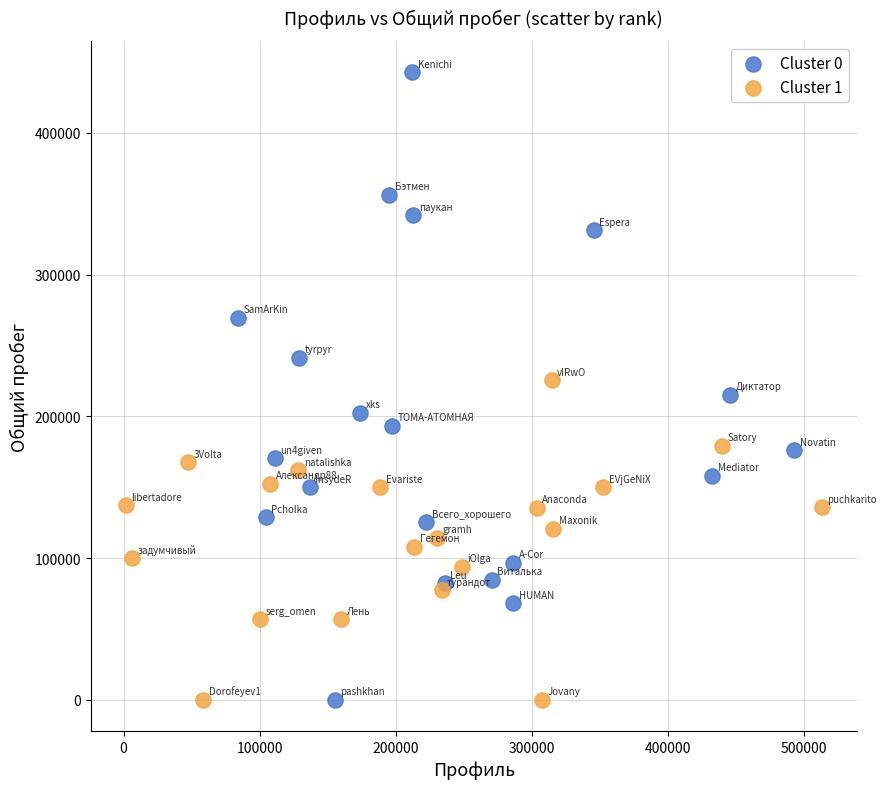

Which series has the largest Y range (max minus min)?

Cluster 0